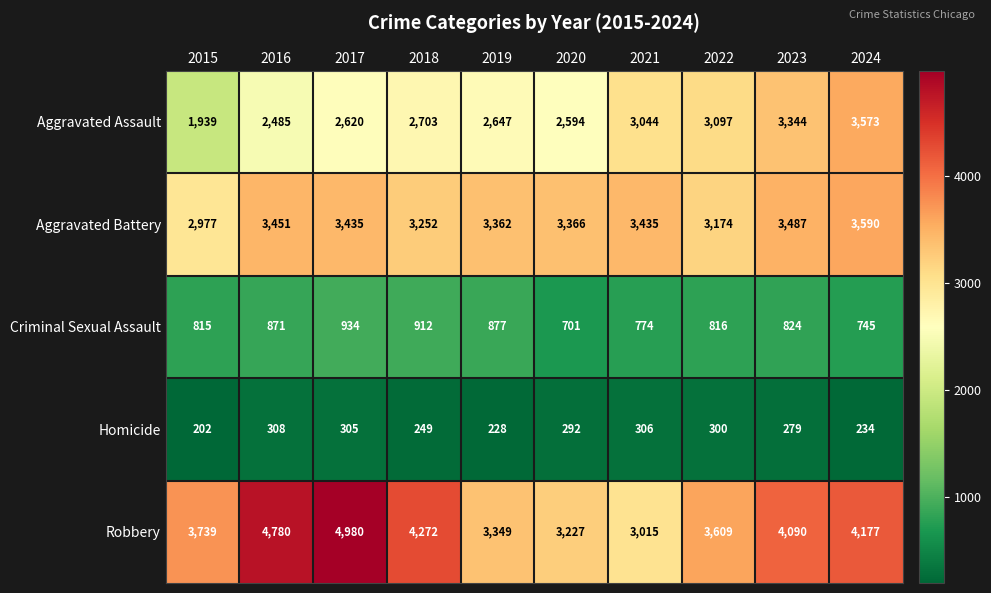

At which category is the sum across all series the highest?

2024